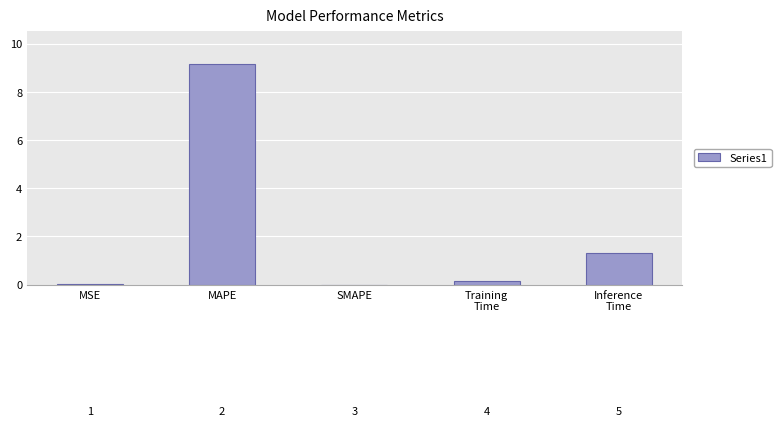

Which has a higher value, SMAPE or MAPE?

MAPE